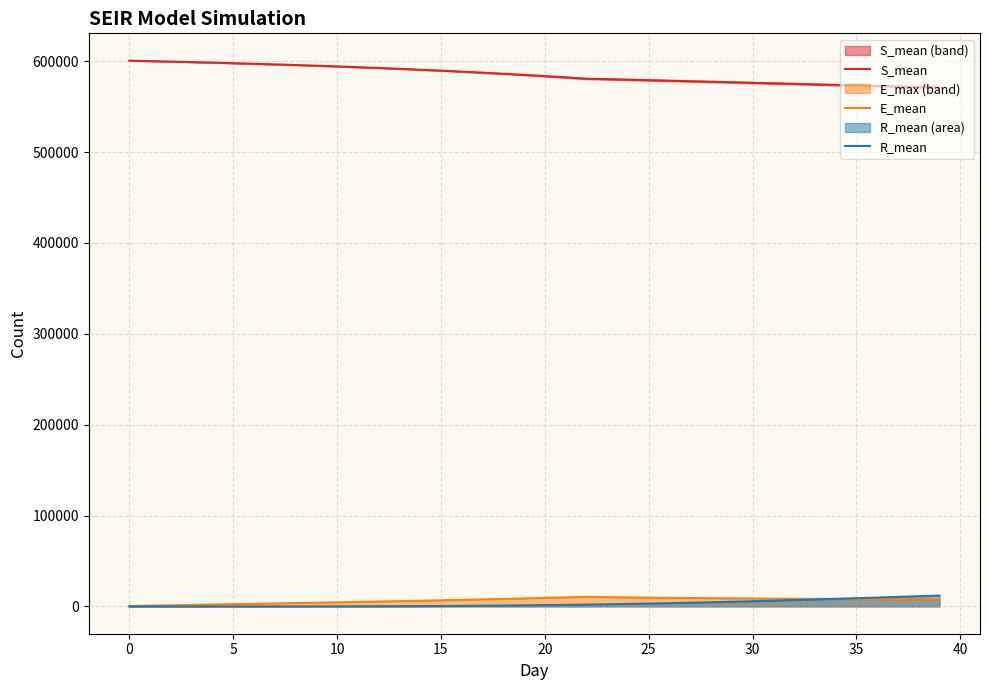

What is the difference between the R_mean values at 11 and 17?

662.4